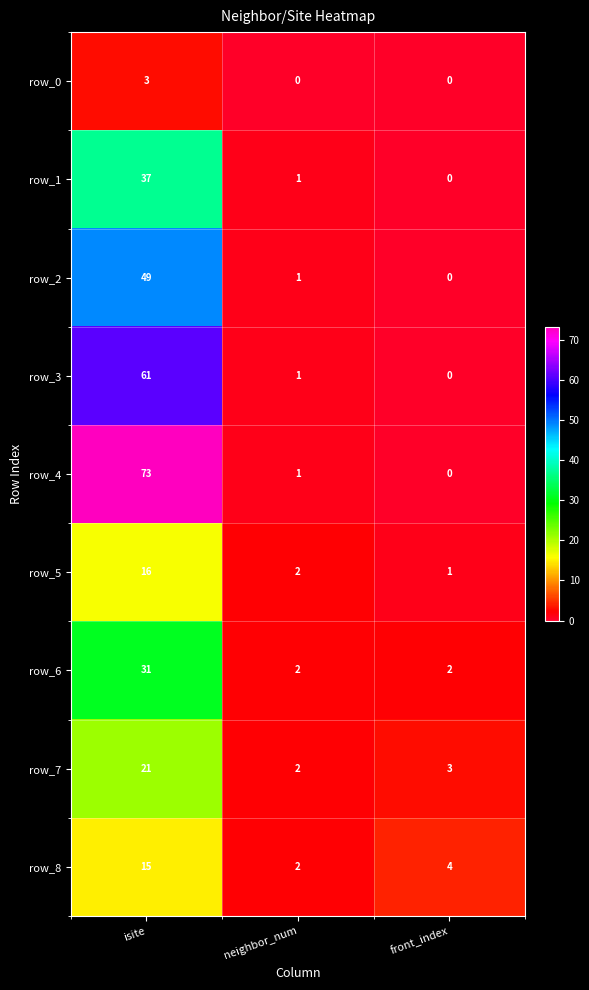

What is the maximum value shown in the chart?

73